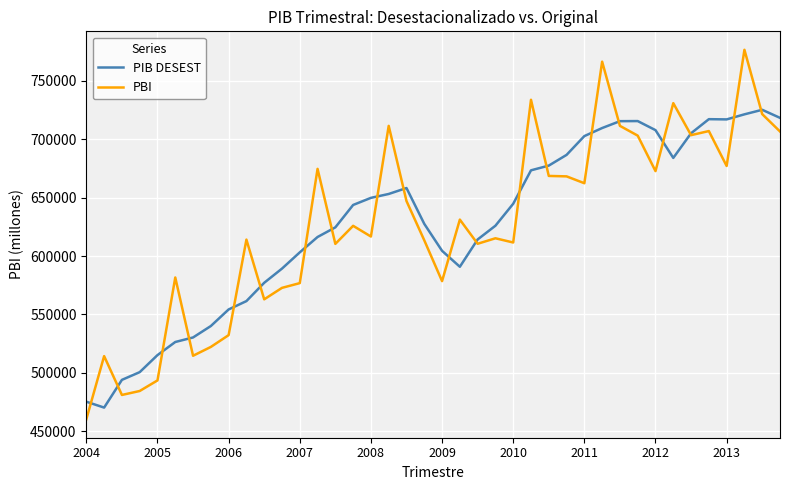

What are all the series names shown in the legend?

PIB DESEST, PBI